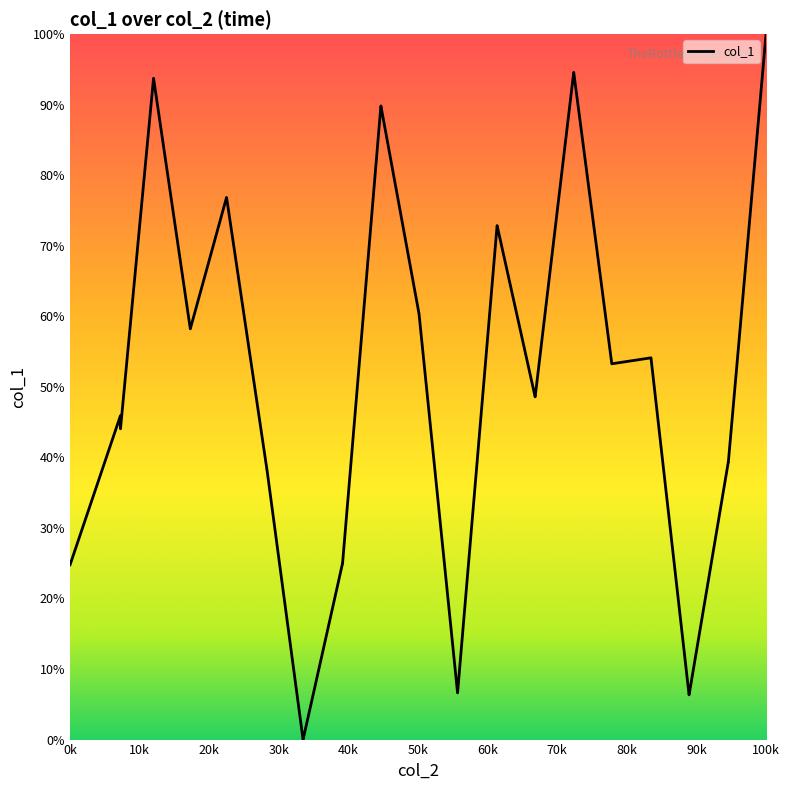

What is the greatest value displayed?

100.0